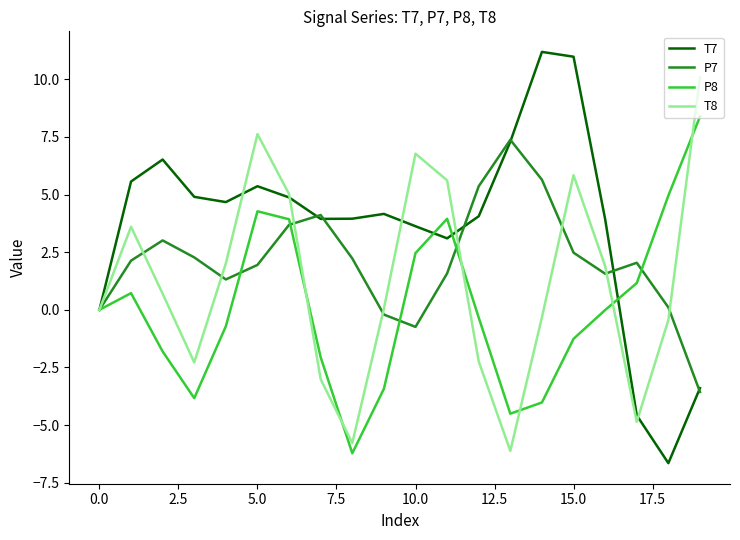

List the series in order of their overall mean, highest first.

T7, P7, T8, P8